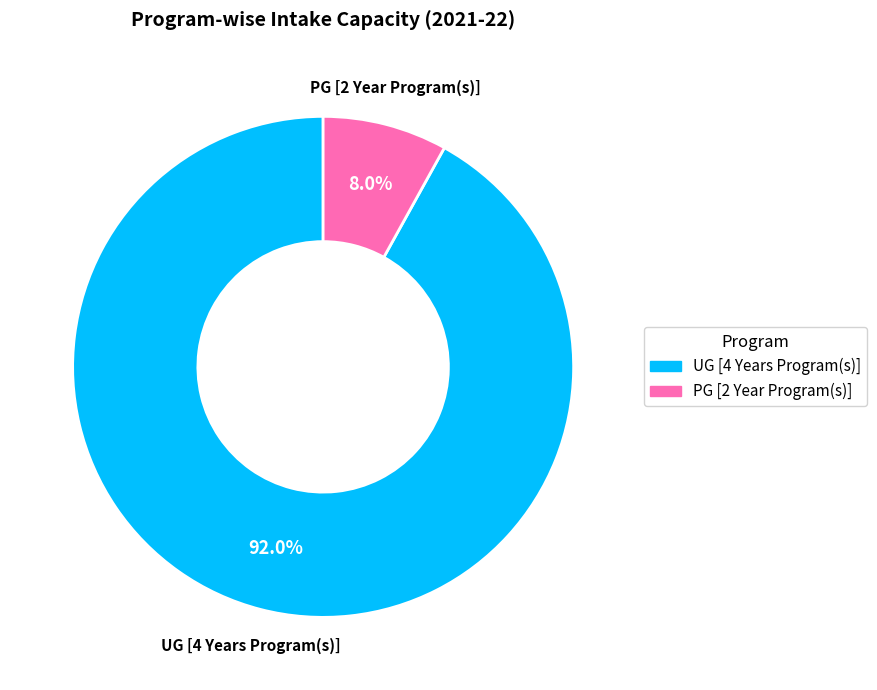

True or false: UG [4 Years Program(s)] accounts for 87% of the total.

False